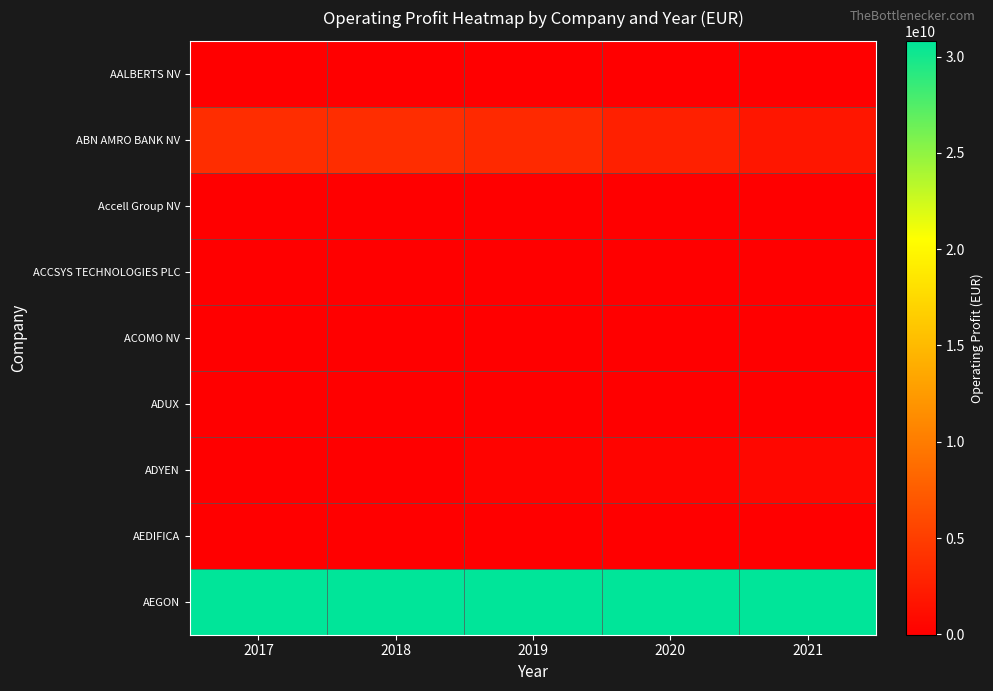

Reading left to right, what are all the values shown in this chart?

AALBERTS NV: 2017=3018000	2018=3288000	2019=3209000	2020=1874000	2021=134000
ABN AMRO BANK NV: 2017=3707000000	2018=3699000000	2019=3300000000	2020=2630000000	2021=1792000000
Accell Group NV: 2017=38009000	2018=32952000	2019=59956000	2020=74732000	2021=74732000
ACCSYS TECHNOLOGIES PLC: 2017=-8729000	2018=-3038000	2019=4399000	2020=4633000	2021=4323000
ACOMO NV: 2017=46442000	2018=45042000	2019=46695000	2020=39849000	2021=80231000
ADUX: 2017=-1412000	2018=-18413000	2019=145000	2020=-600000	2021=639000
ADYEN: 2017=93465000	2018=17321000	2019=294616000	2020=373913000	2021=594981000
AEDIFICA: 2017=901000	2018=6487000	2019=0	2020=8511000	2021=1583000
AEGON: 2017=30815000000	2018=30815000000	2019=30815000000	2020=30815000000	2021=30815000000